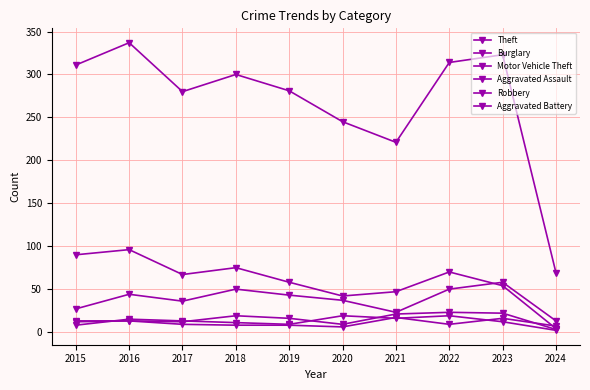

Between 2021 and 2024, which is larger?

2021